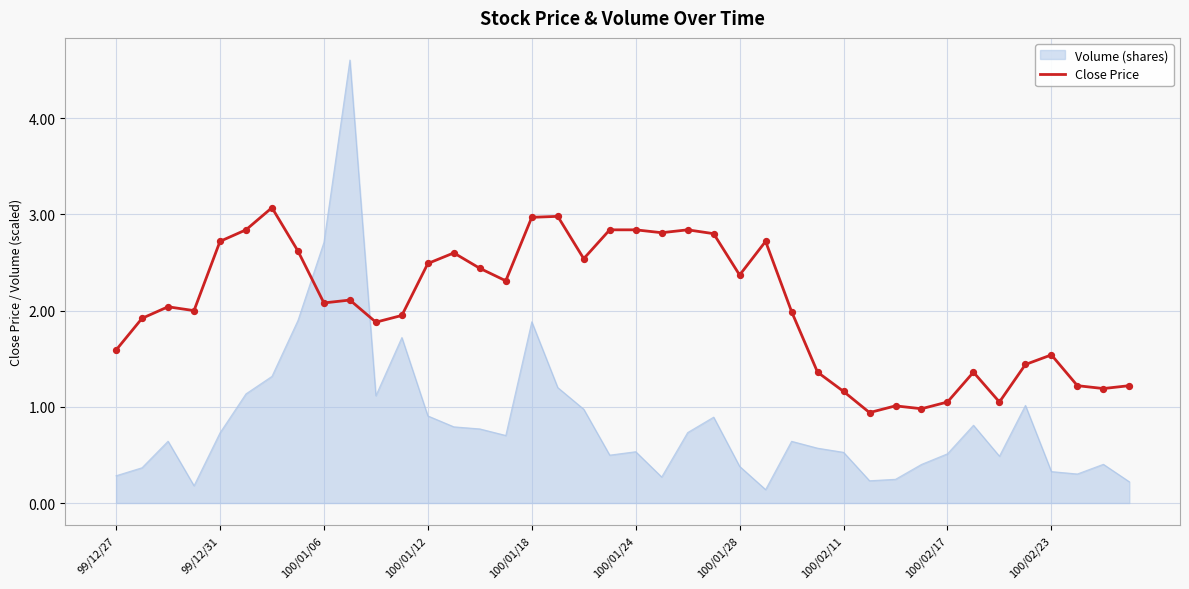

Which series has the largest range (max minus min)?

Volume (shares)